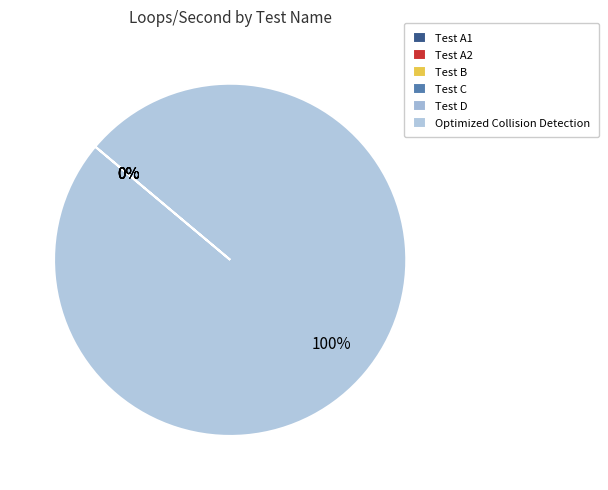

Rank the categories by value from lowest to highest.

Test B, Test D, Test C, Test A1, Test A2, Optimized Collision Detection